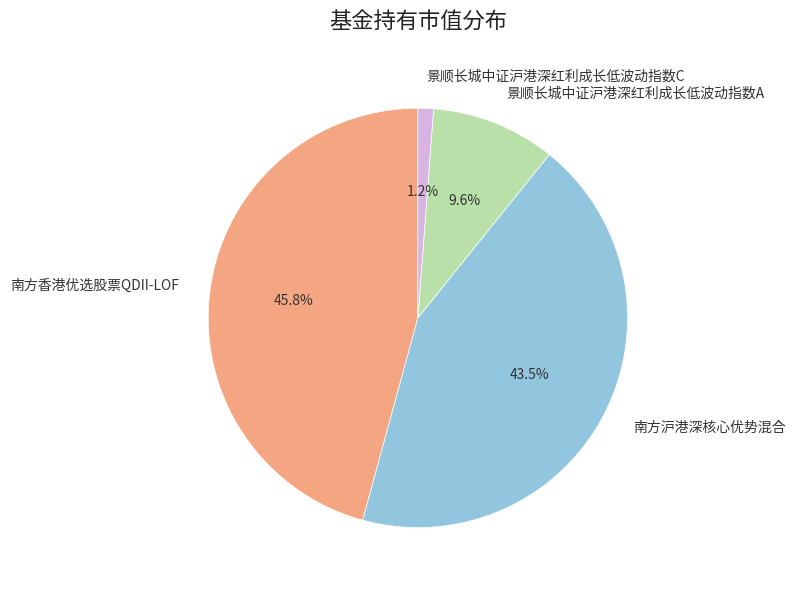

To the nearest percent, what is the combined percentage of 南方沪港深核心优势混合 and 景顺长城中证沪港深红利成长低波动指数C?

45%